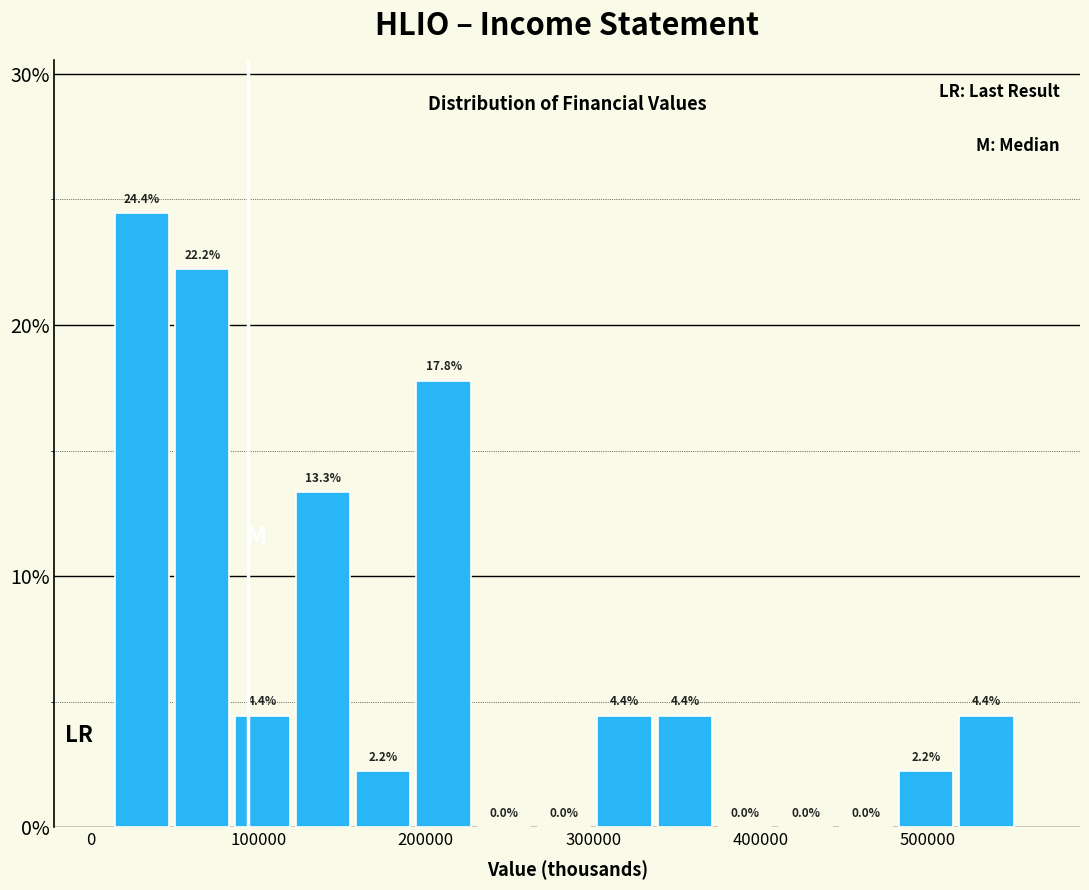

Read against the x-axis, roughly where is the centre of the tallest bar?

30000